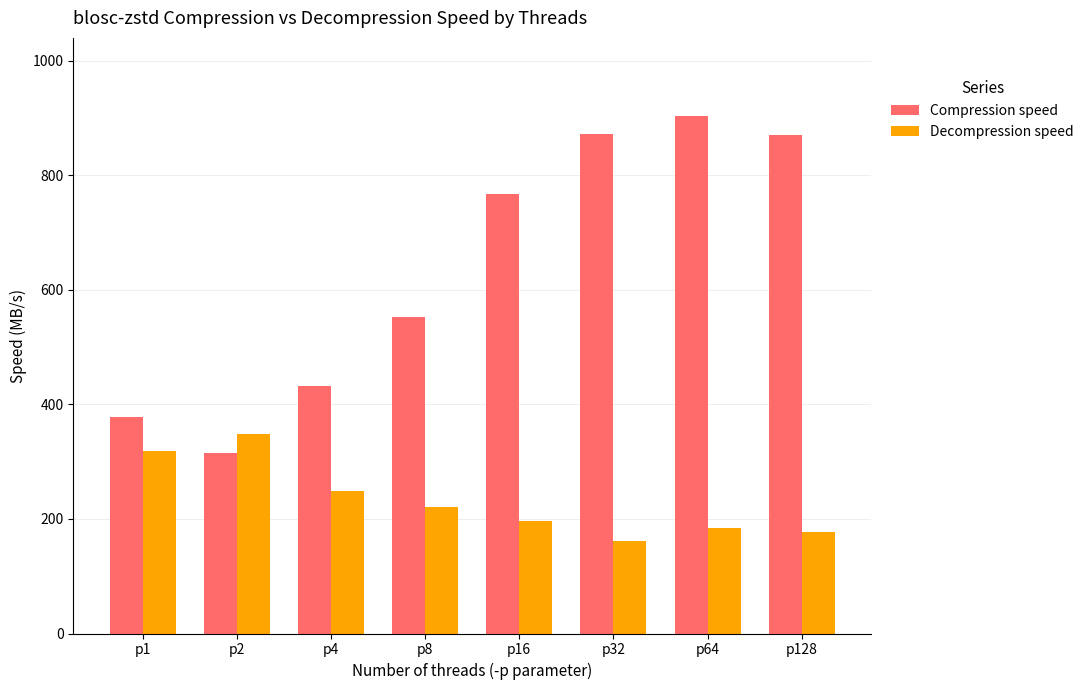

What is the difference between the highest and lowest values at p4?

182.7